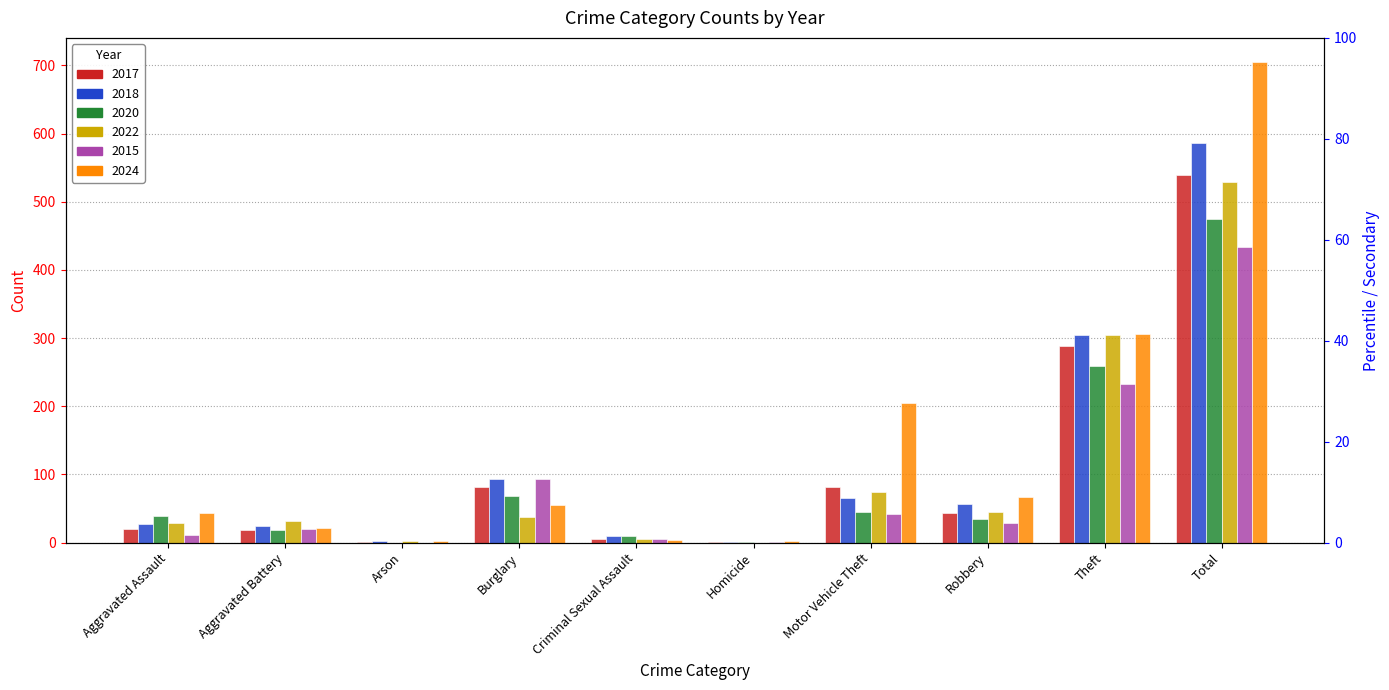

Which category has the highest value in the 2018 series?

Total